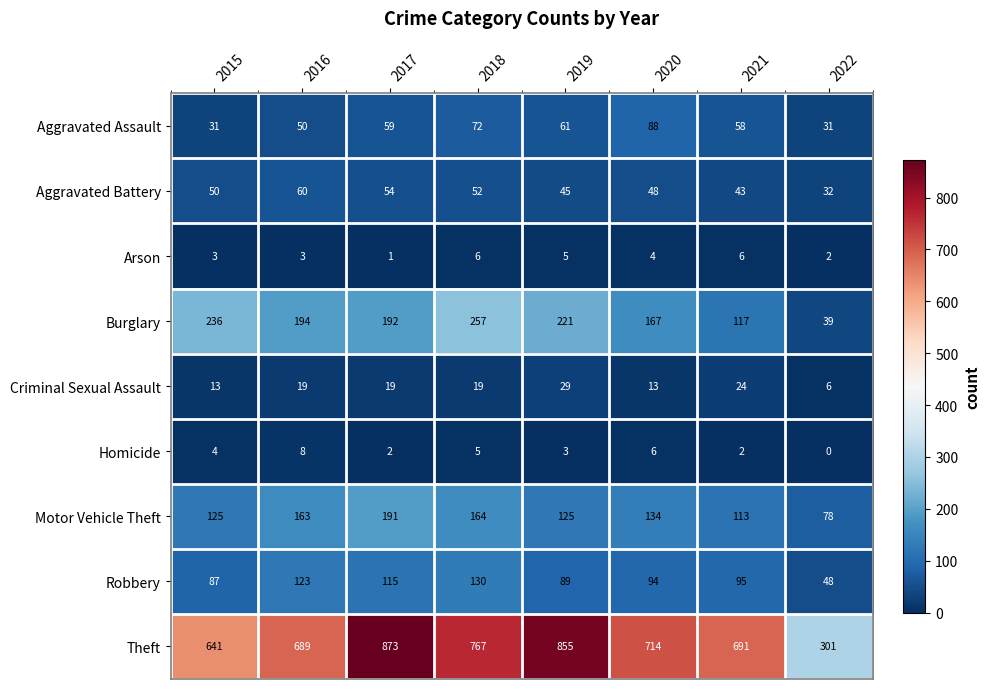

True or false: Aggravated Assault has a value of 31 at 2015.

True